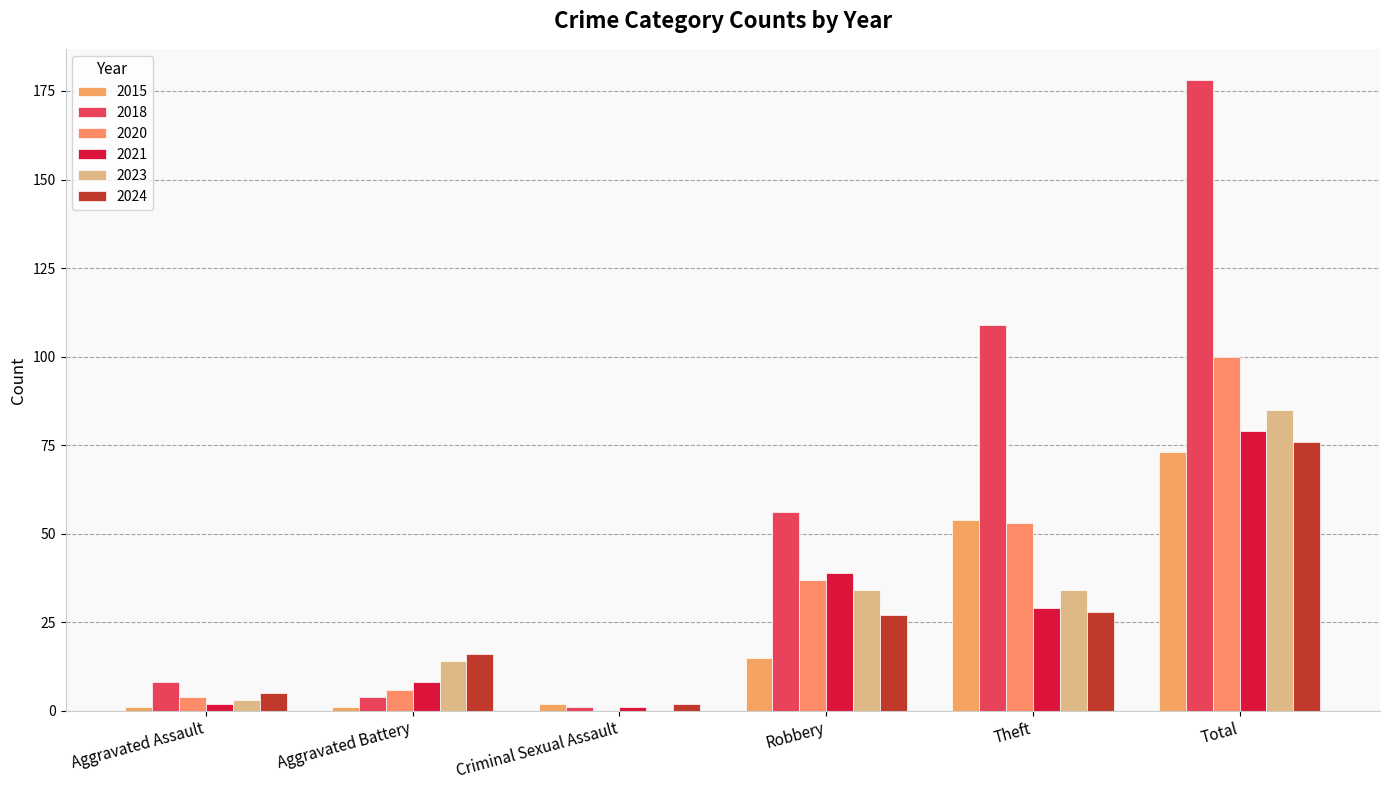

Does the chart contain stacked bars?

No